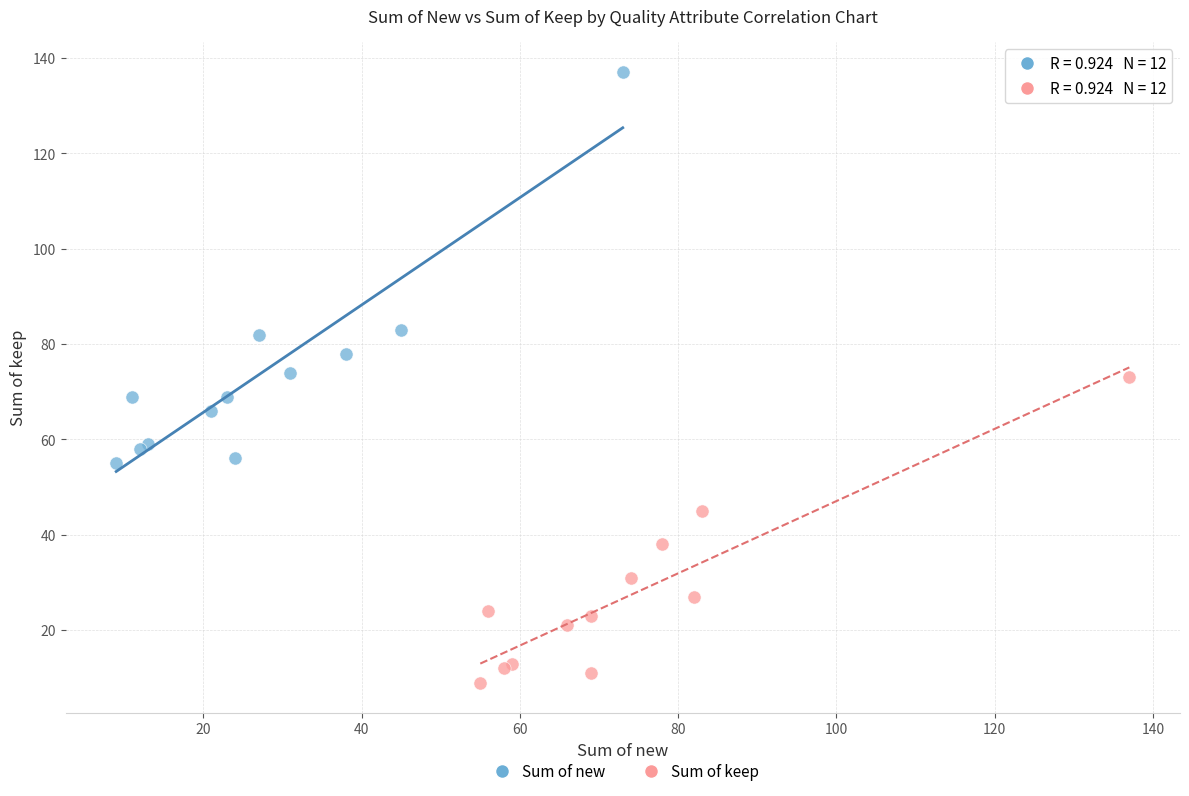

Which series contains the lowest Y value?

Sum of keep